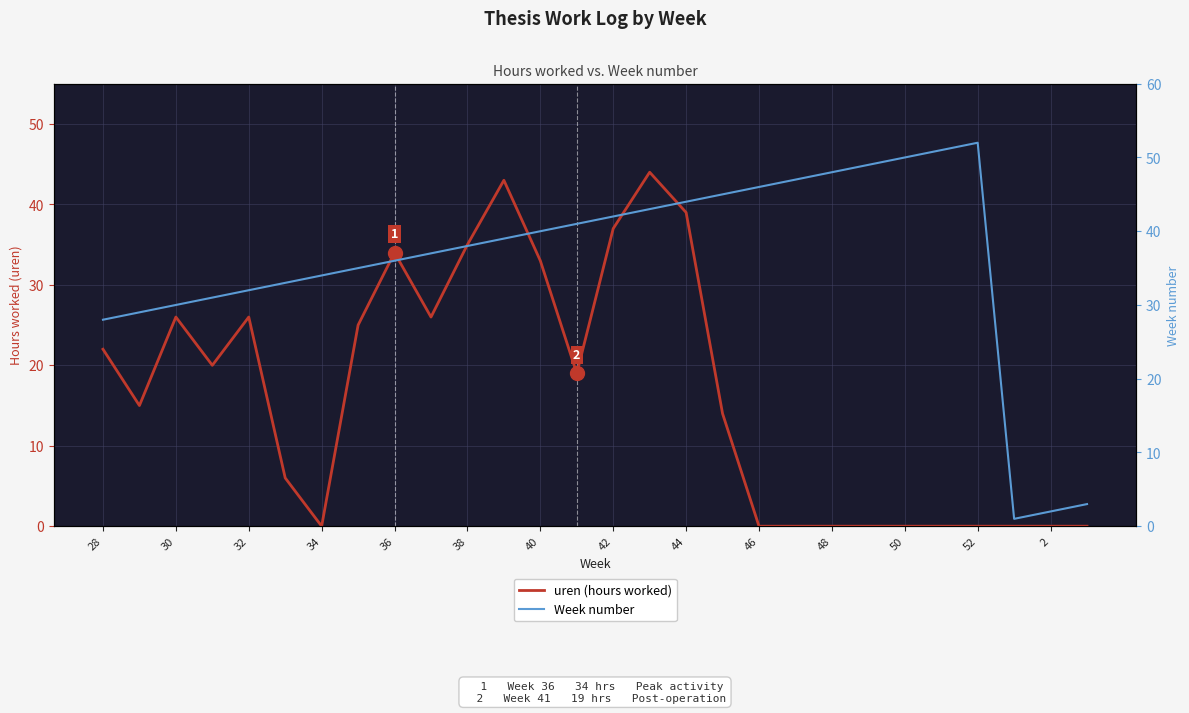

What is the difference between the maximum and minimum values in the uren (hours worked) series?

44